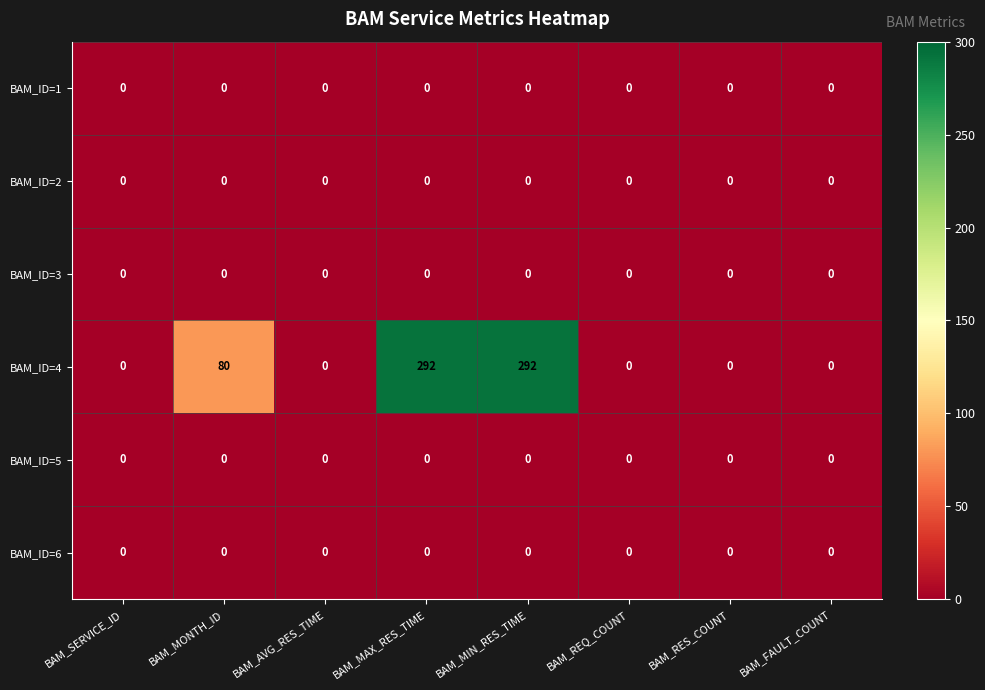

Which series has the largest total across all categories?

BAM_ID=4